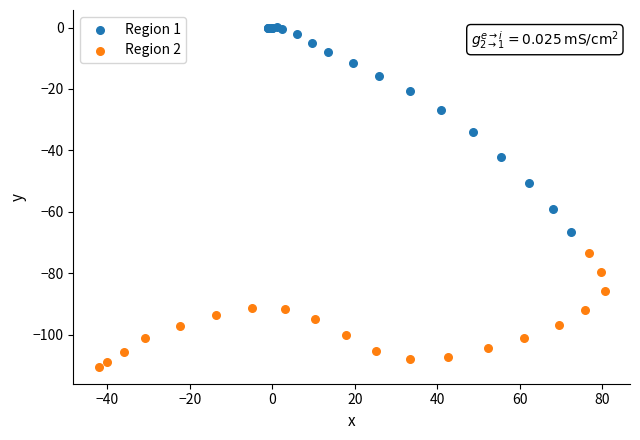

Which series contains the highest Y value?

Region 1